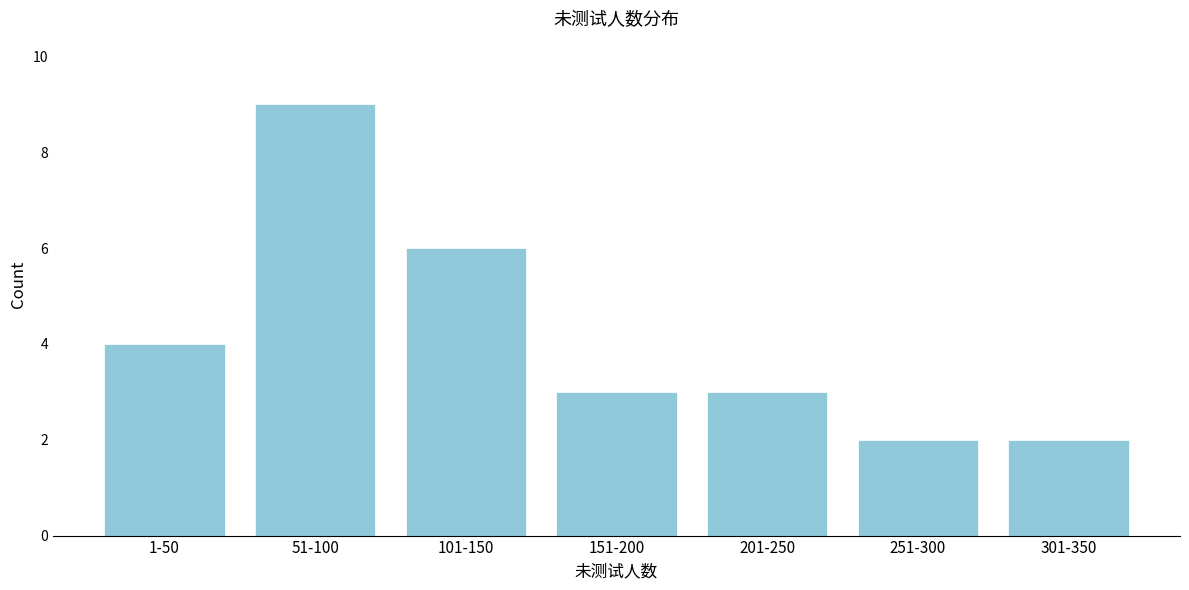

Reading left to right, list all the values displayed in this chart.

1-50=4	51-100=9	101-150=6	151-200=3	201-250=3	251-300=2	301-350=2